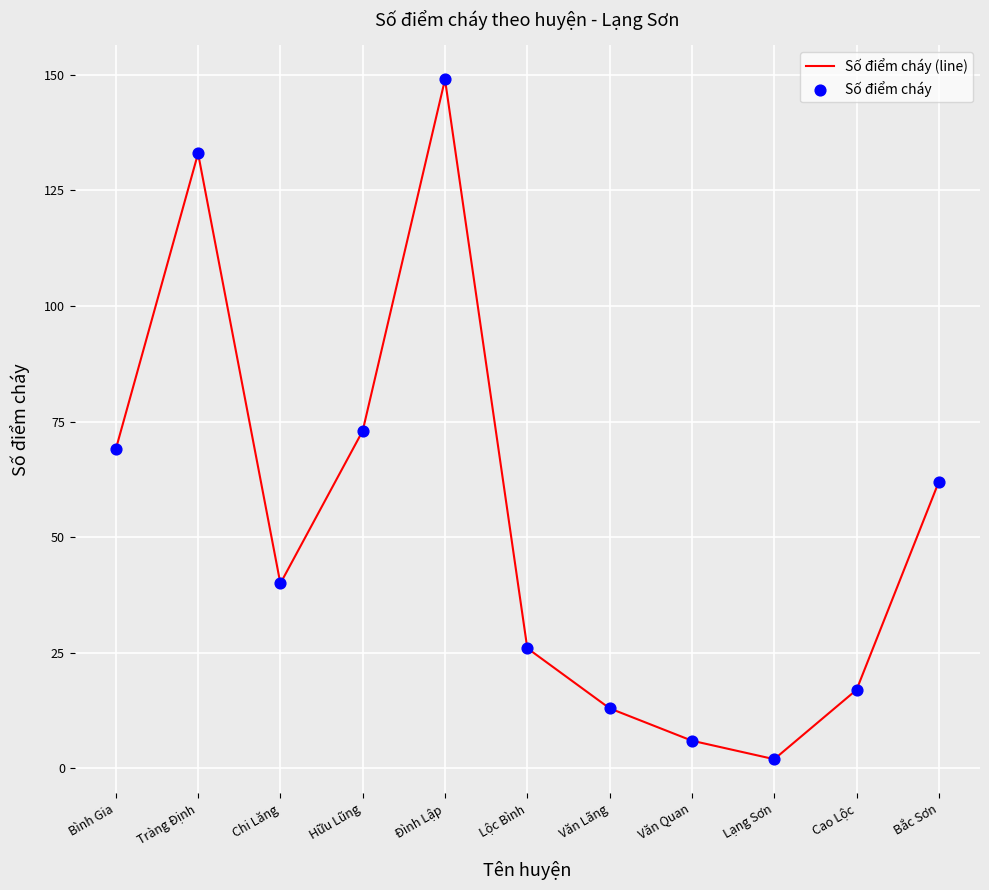

Rank the categories by value from highest to lowest.

Đình Lập, Tràng Định, Hữu Lũng, Bình Gia, Bắc Sơn, Chi Lăng, Lộc Bình, Cao Lộc, Văn Lãng, Văn Quan, Lạng Sơn